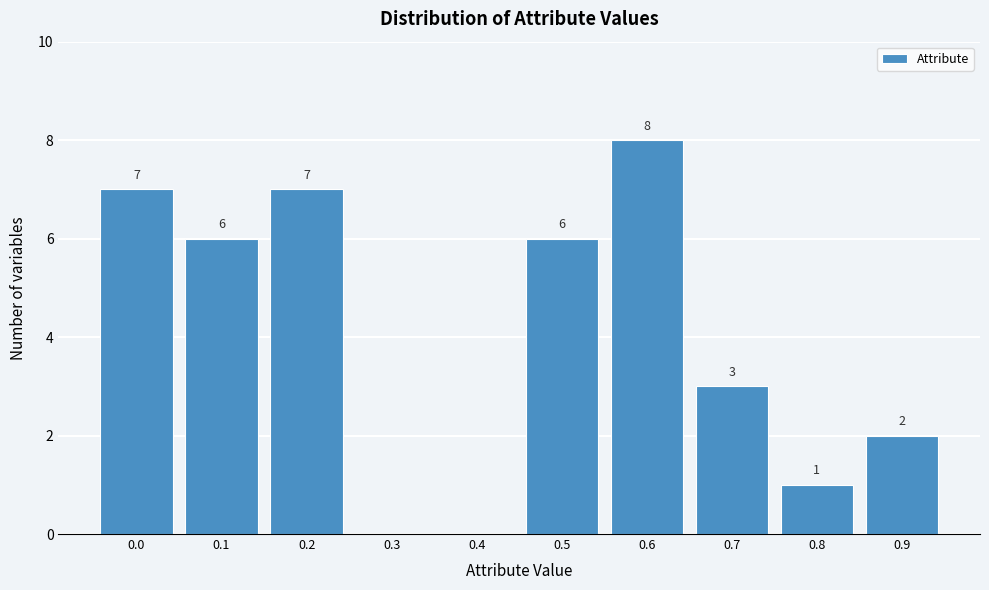

Reading right to left, transcribe all the data shown in this chart.

0.9=2	0.8=1	0.7=3	0.6=8	0.5=6	0.4=0	0.3=0	0.2=7	0.1=6	0.0=7